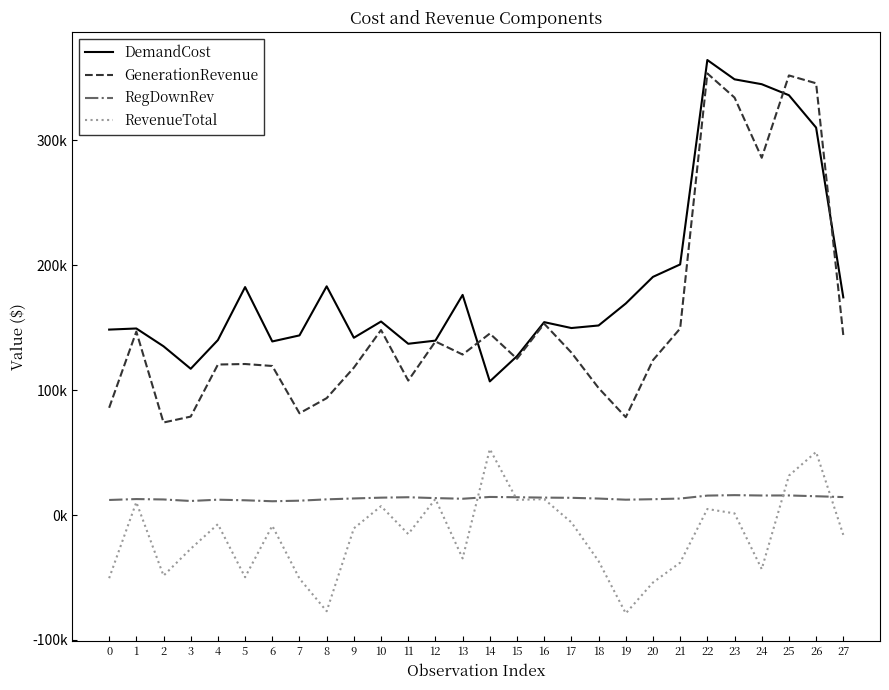

What are all the series names shown in the legend?

DemandCost, GenerationRevenue, RegDownRev, RevenueTotal